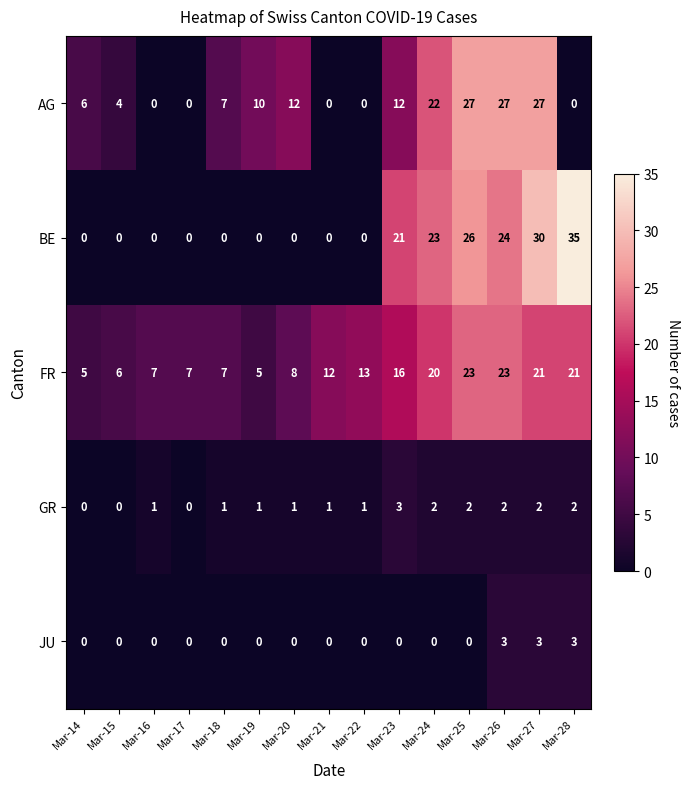

Rank the series at Mar-27 from lowest to highest value.

GR, JU, FR, AG, BE